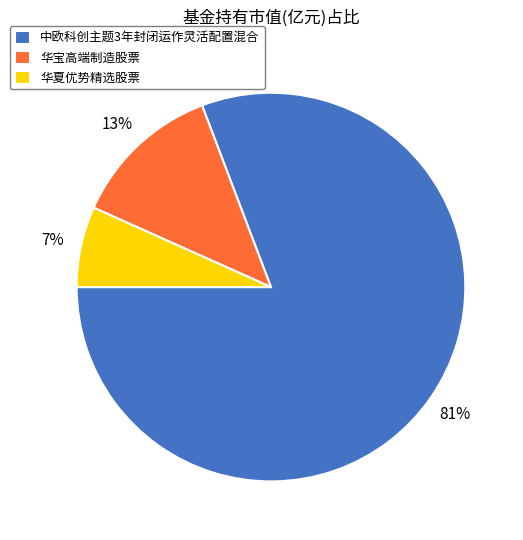

To the nearest percent, what is the average slice percentage?

33%